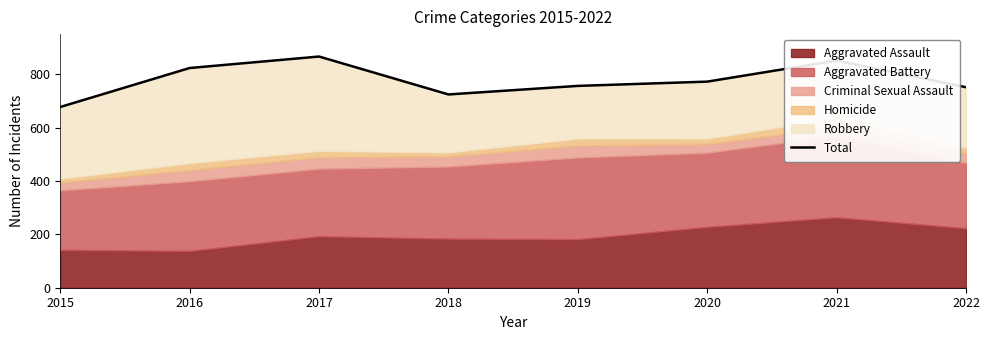

Where is the first local minimum?

2018